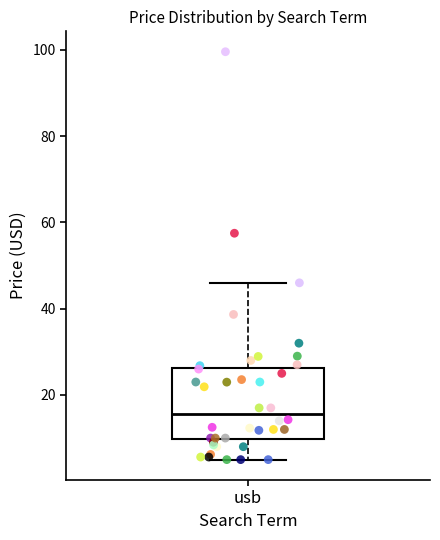

Transcribe this box plot: give where the median line is, the range the box spans, and where the two whiskers end, as read against the y-axis. The values are not printed on the chart, so give them approximately, as read against the axis.

median 16, box 10 to 26, whiskers 4 to 46